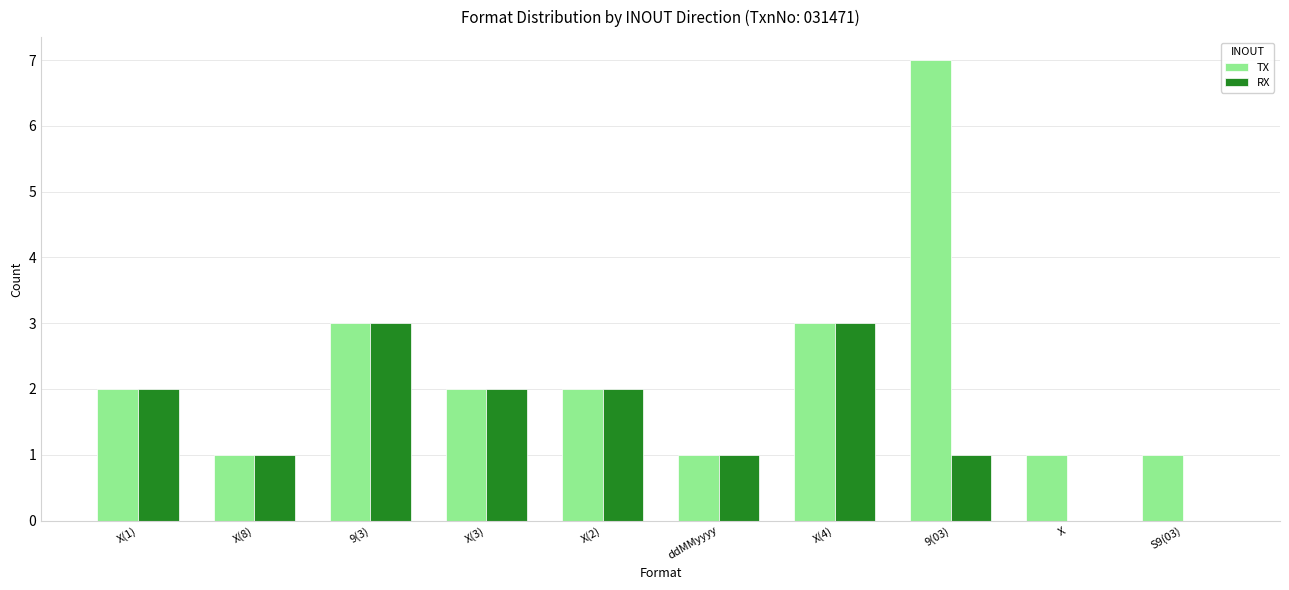

What is the difference between the RX values at X(3) and S9(03)?

2